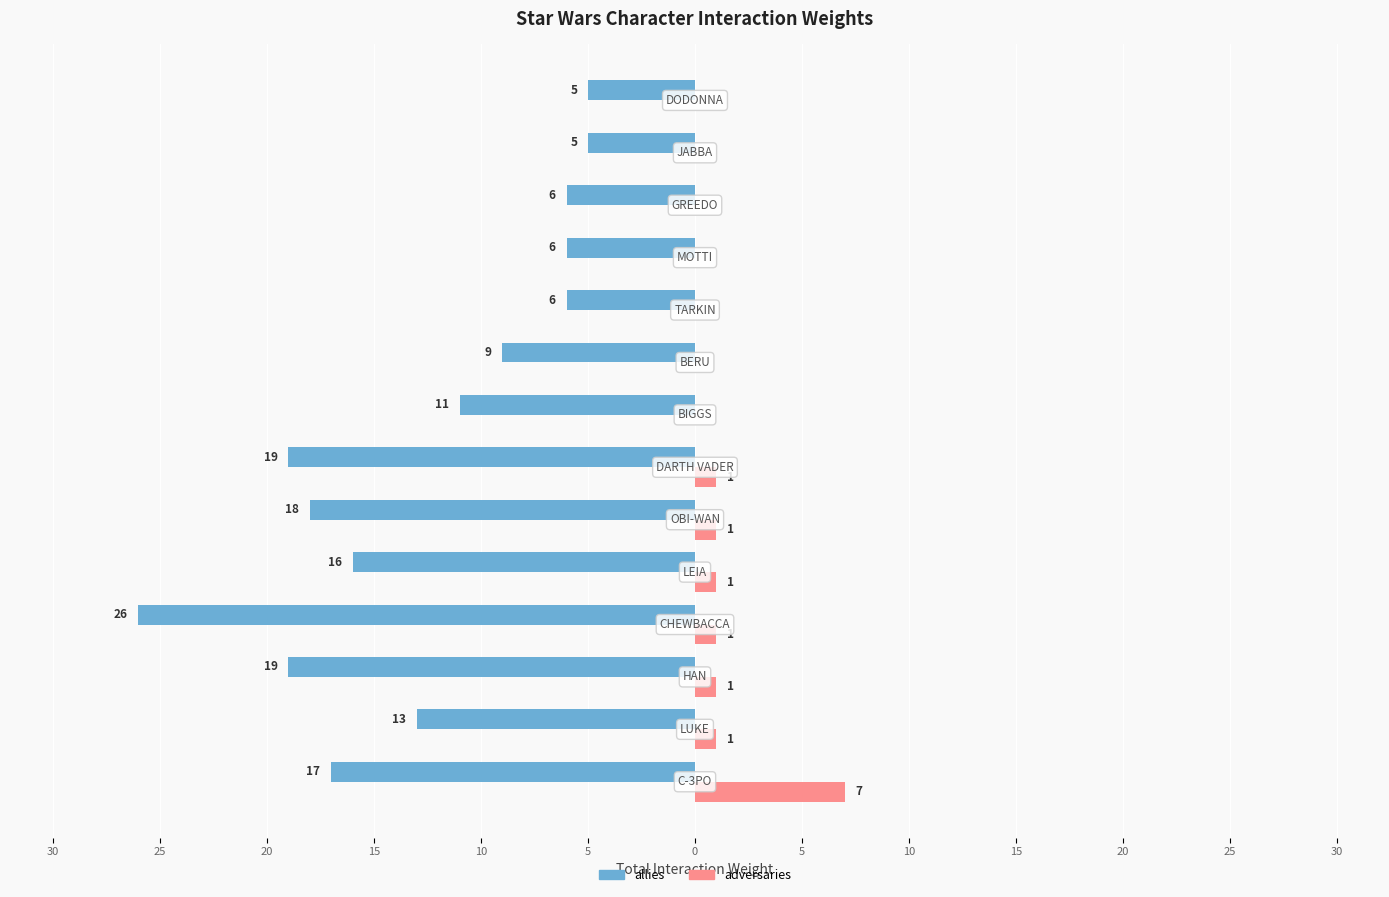

What are all the series names shown in the legend?

allies, adversaries